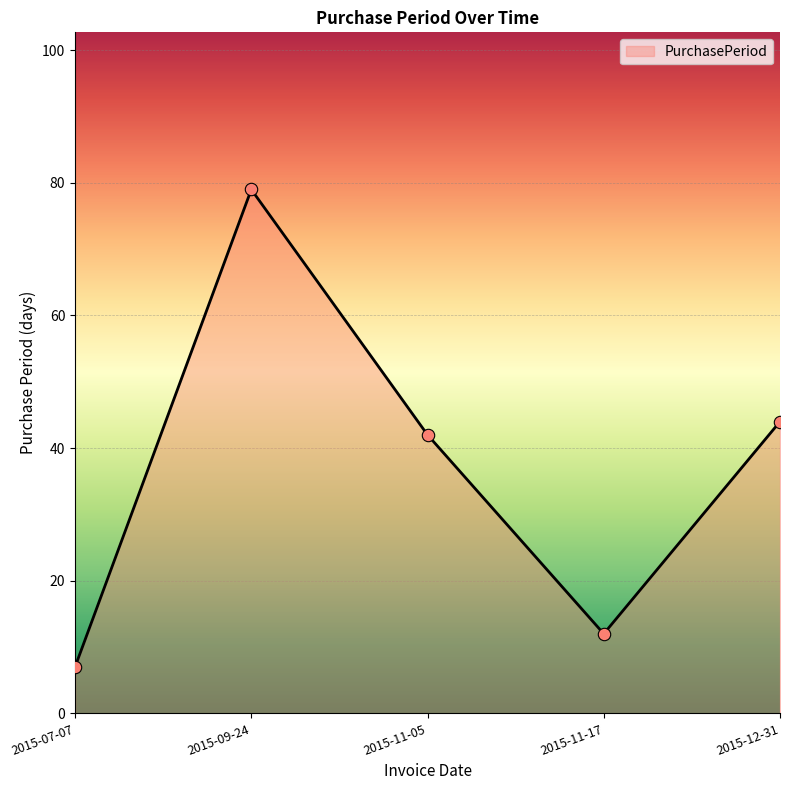

Which has a higher value, 2015-11-05 or 2015-11-17?

2015-11-05